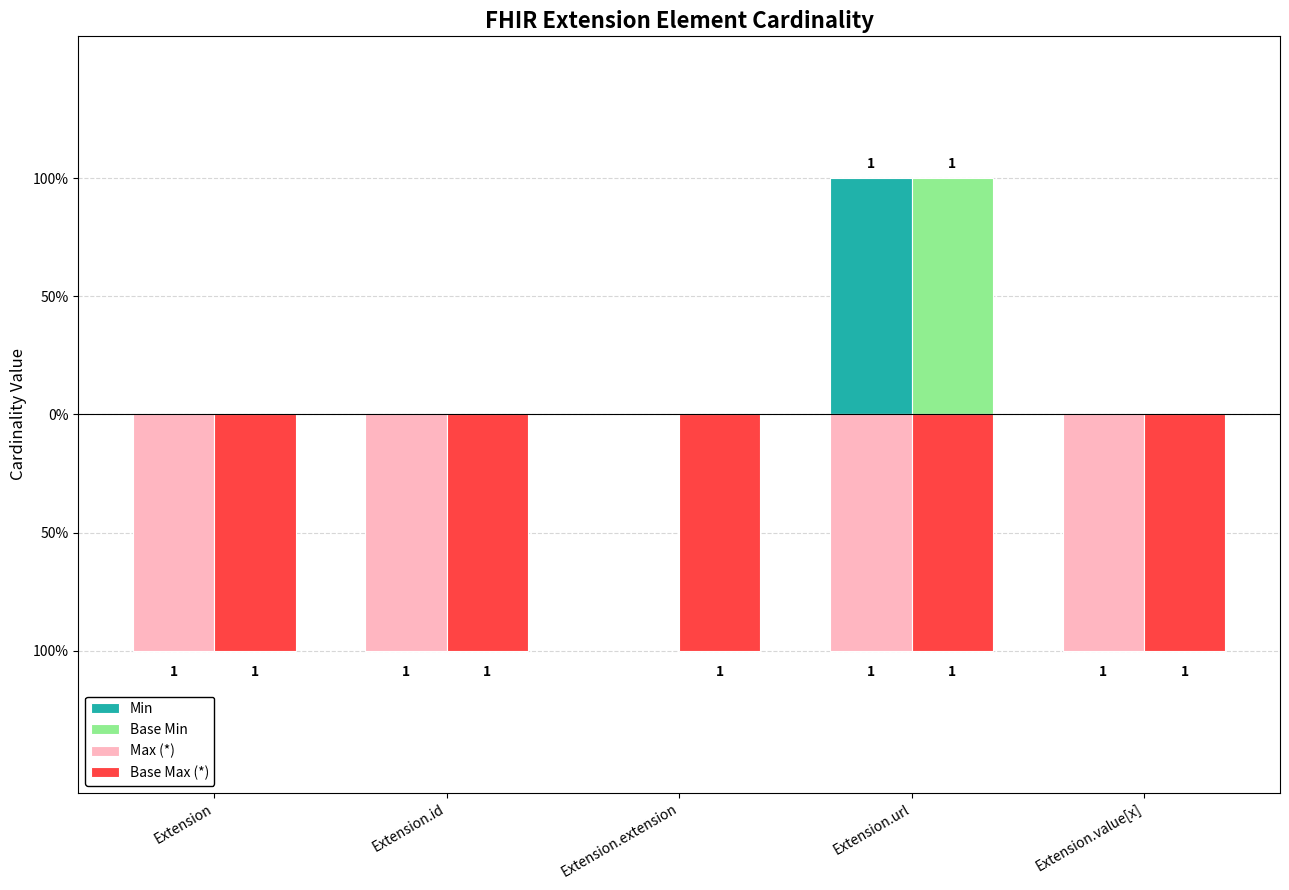

What is the minimum value for Max (*)?

-1